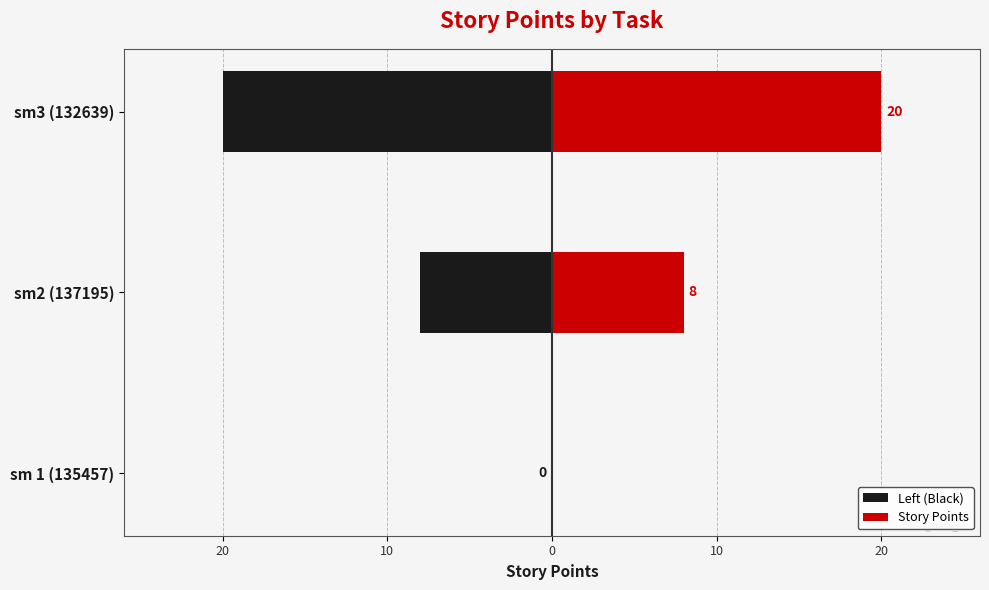

True or false: Story Points has a value of 13 at sm2 (137195).

False